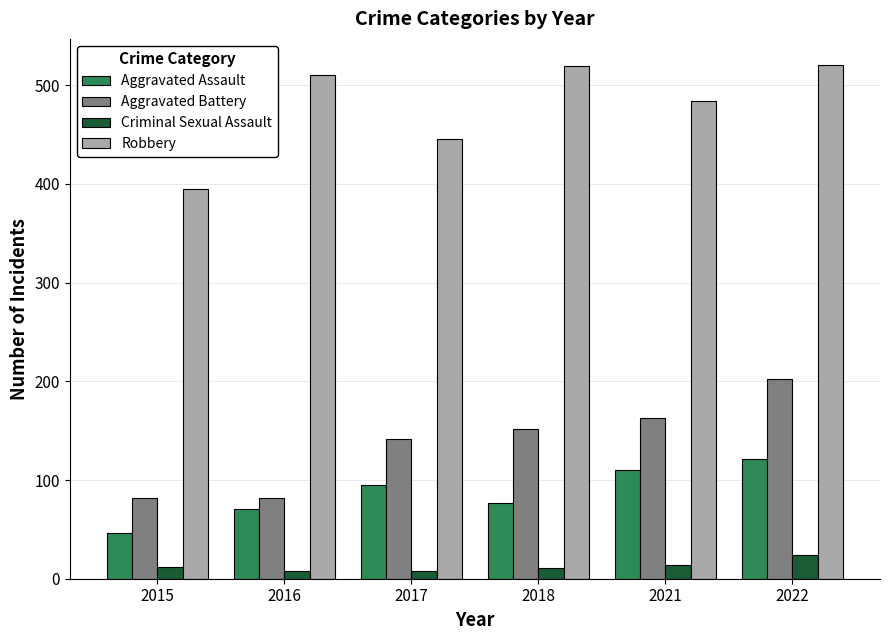

Where is Aggravated Assault nearest to the value 83?

2018